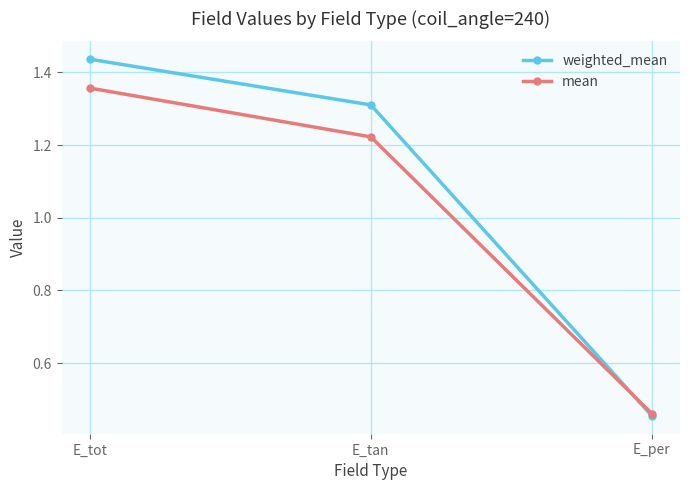

Which series changed the most between E_tan and E_per?

weighted_mean